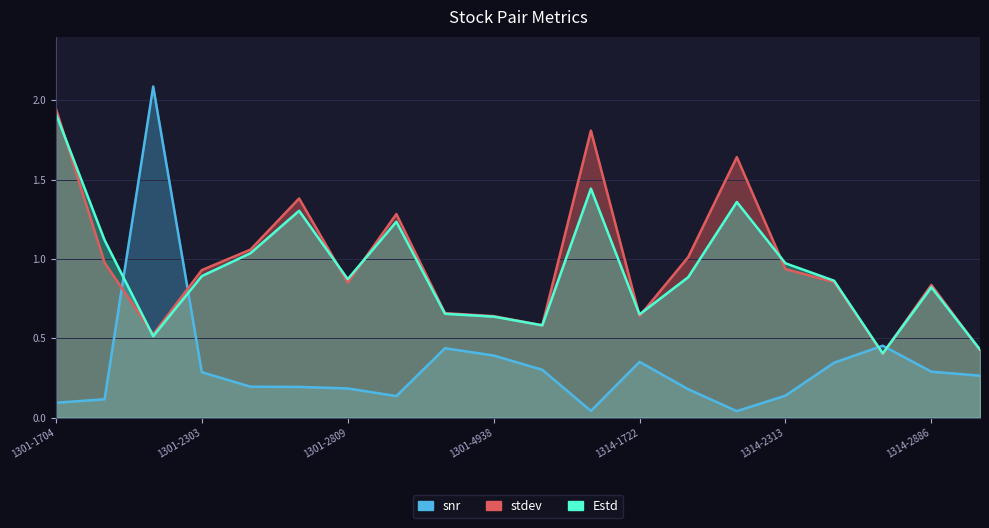

Is the value of stdev at 1301-2106 greater than the value of Estd at 1301-2885?

No